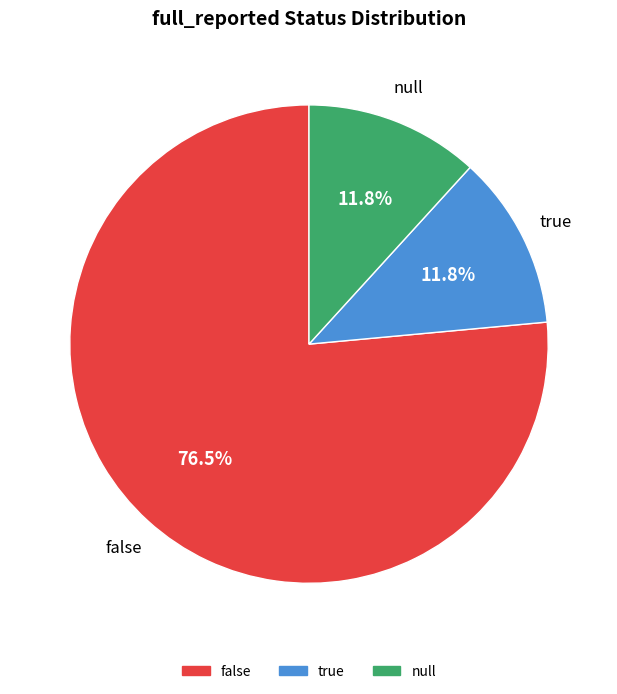

How much of the chart is everything except true?

88.2%